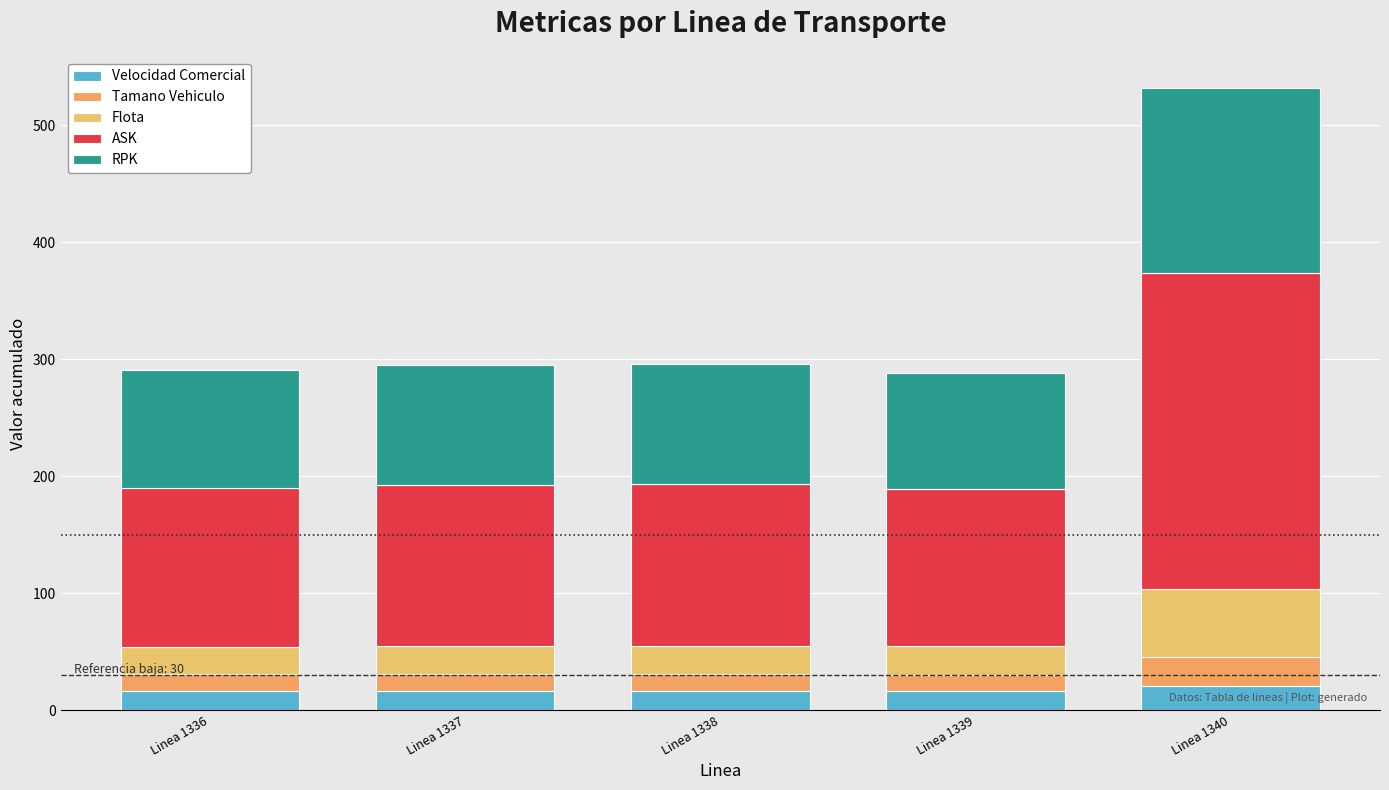

At which category is the sum across all series the highest?

Linea 1340